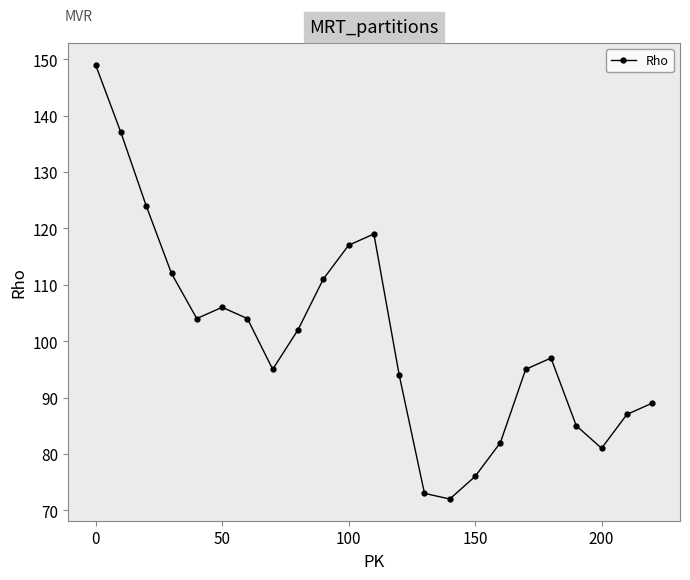

What is the average value?

100